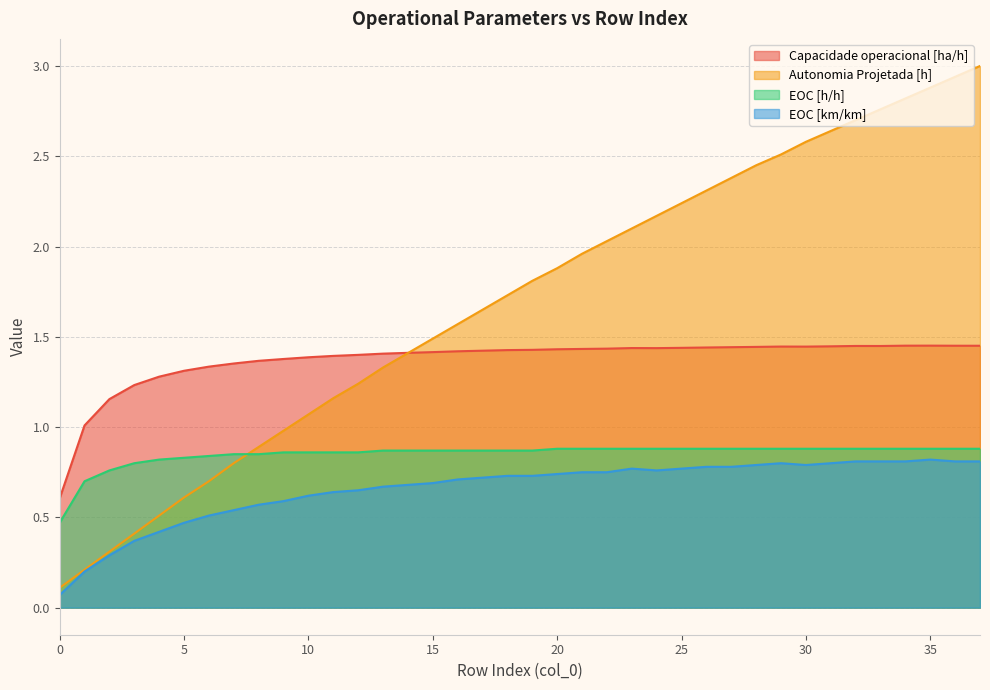

How many categories are shown in the chart?

38